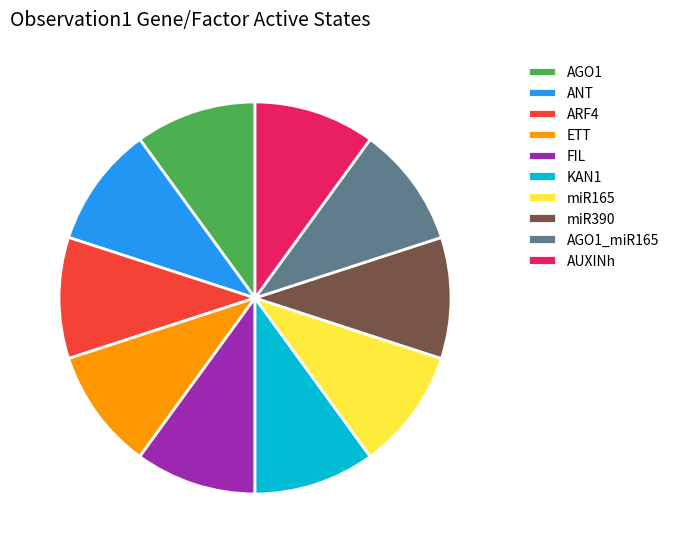

Approximately how many times larger is the value at miR390 compared to miR165?

1.0